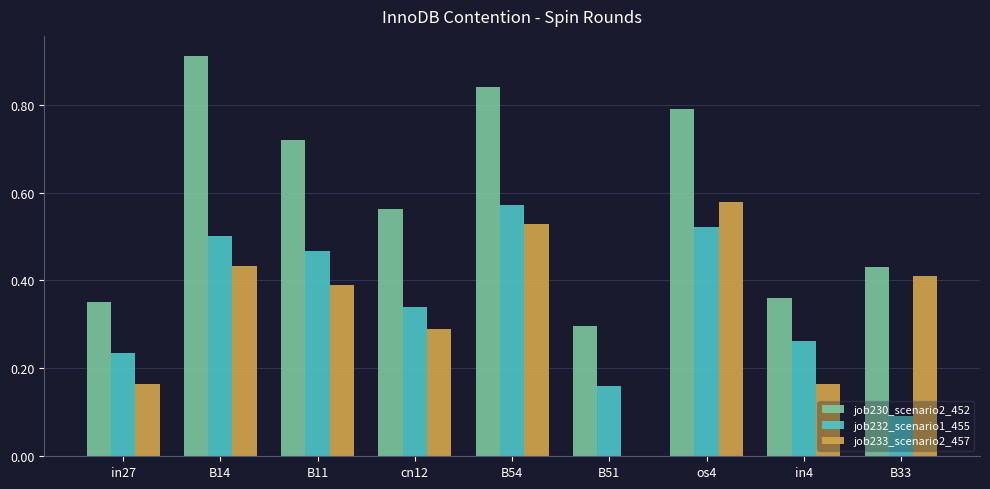

How many groups of bars are there?

9